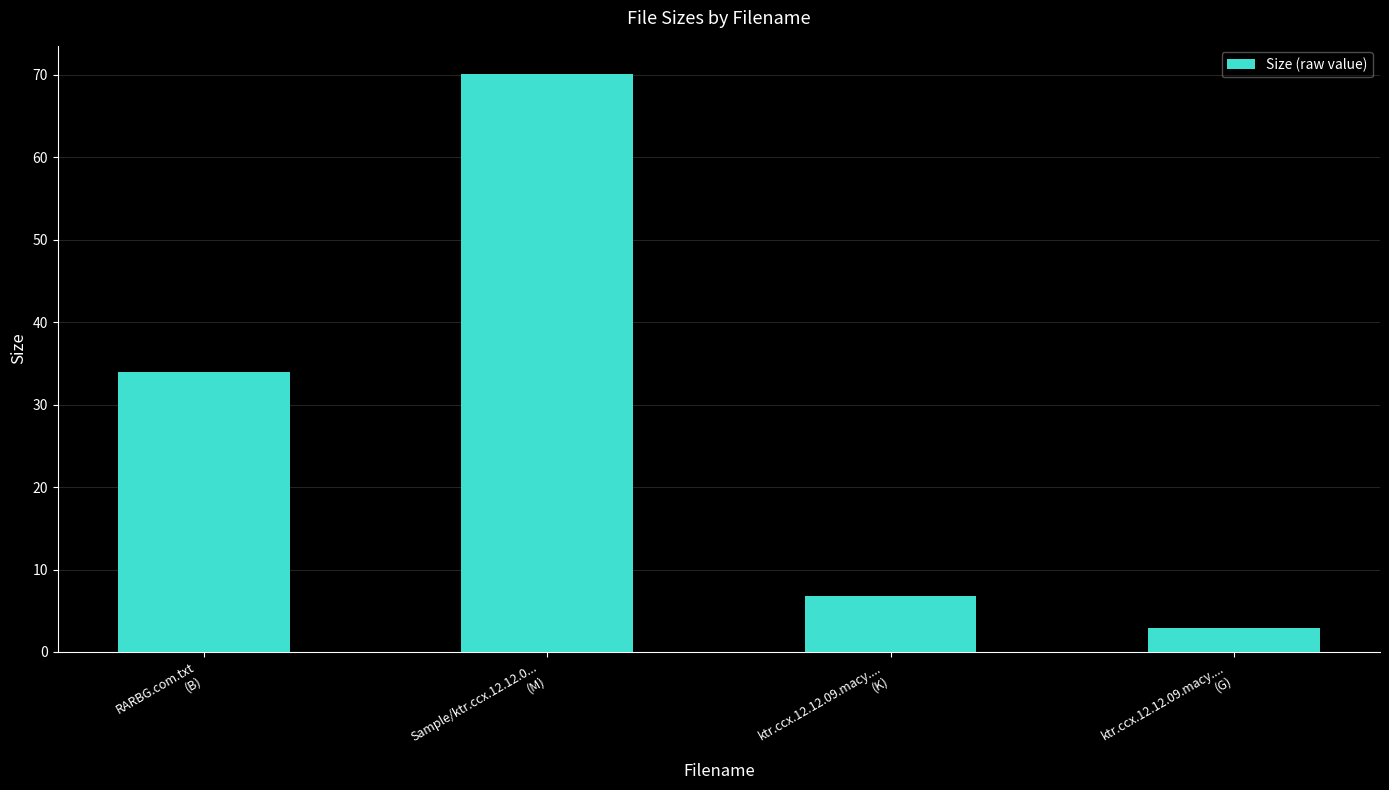

Is it true that the value at RARBG.com.txt
(B) is 44.4?

False